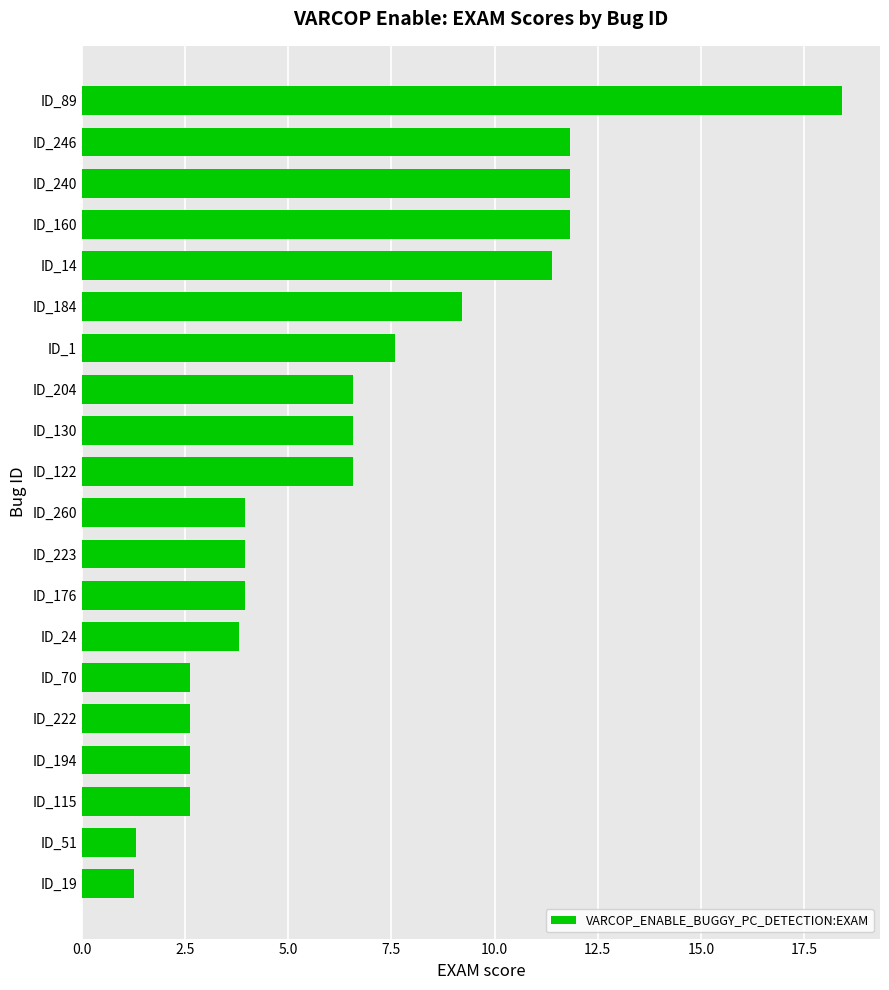

What is the difference between the second highest and second lowest values?

10.5